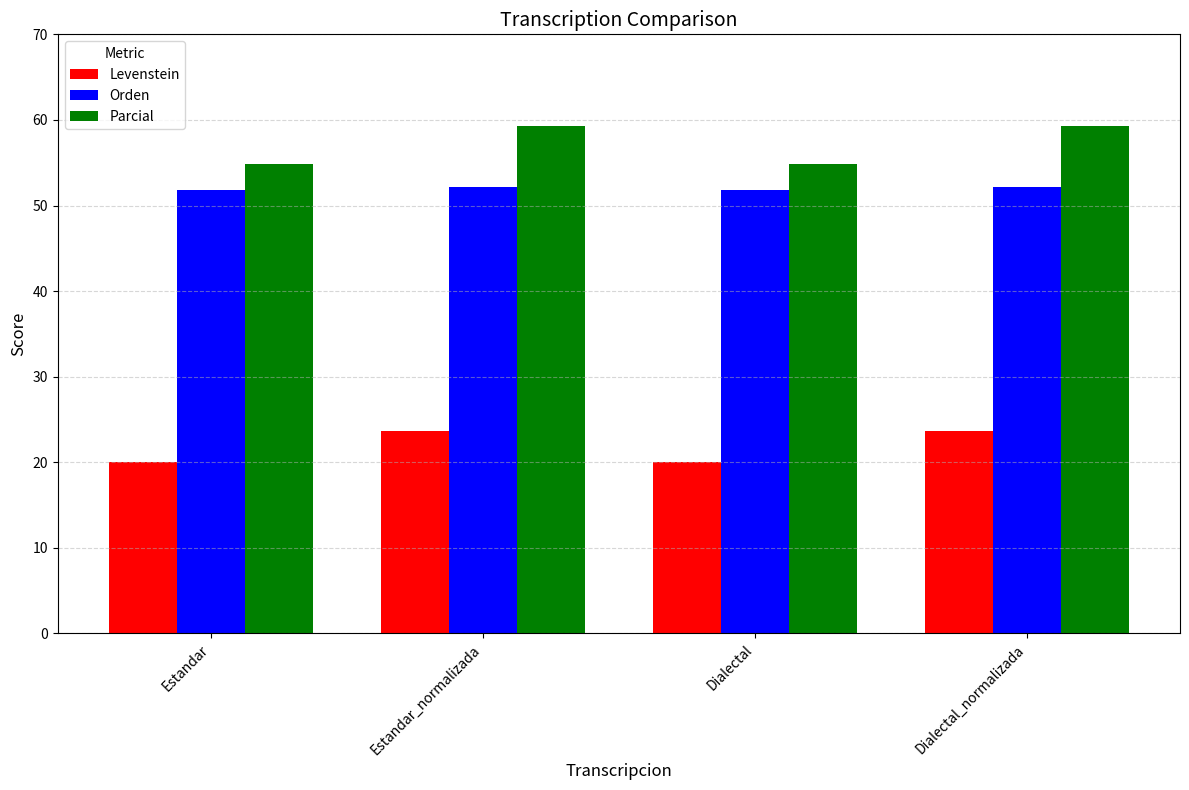

What position from the left is Dialectal?

3